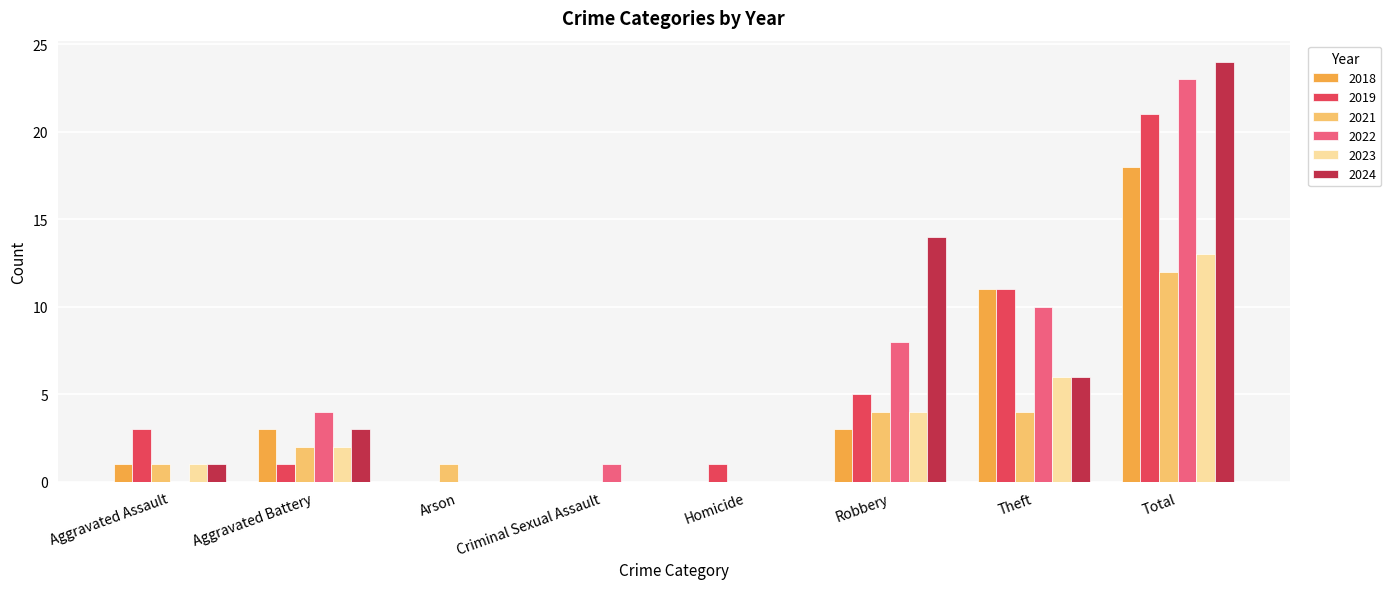

Read the 2018 value at Aggravated Battery.

3